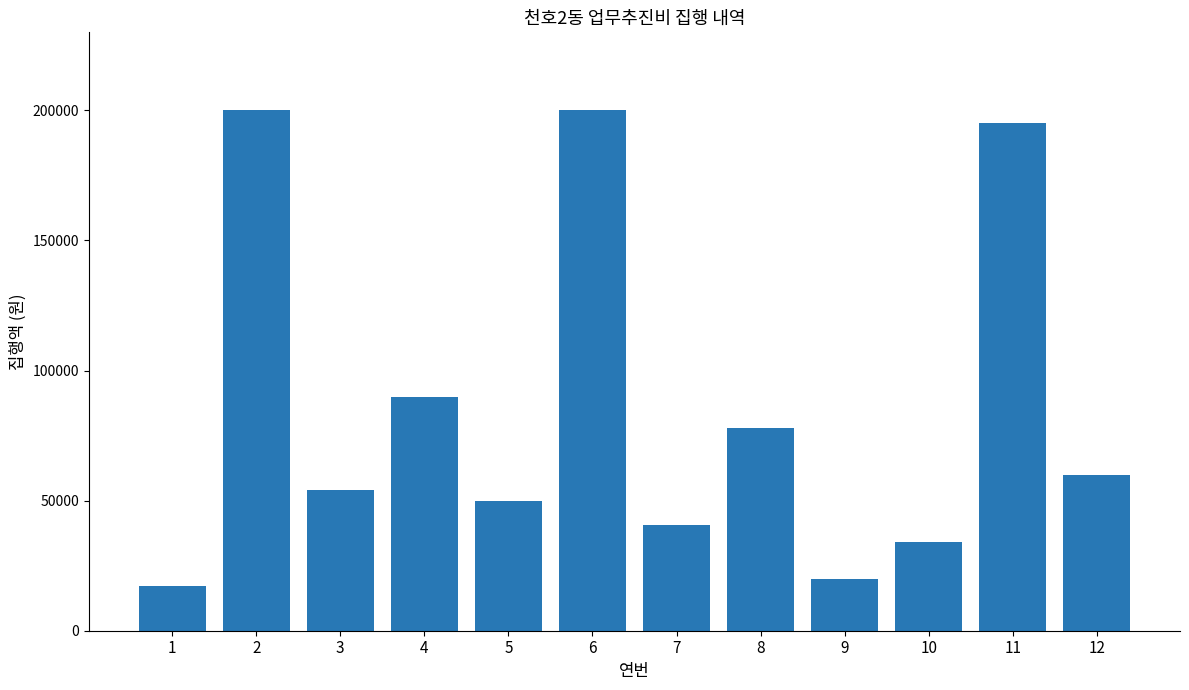

Where is the data nearest to the value 108500?

4